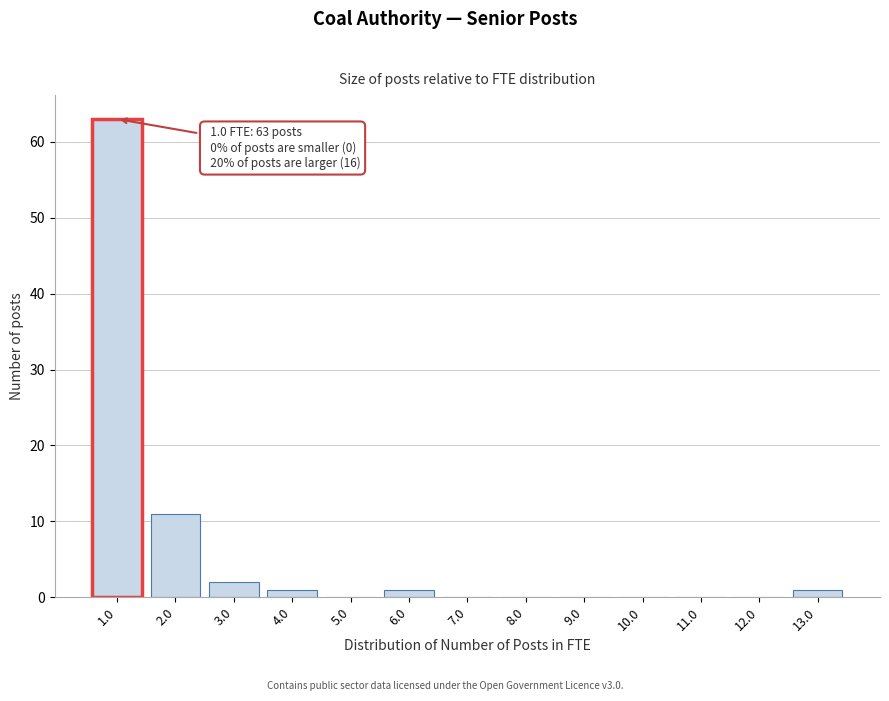

Reading left to right, what are all the values shown in this chart?

1.0=63	2.0=11	3.0=2	4.0=1	5.0=0	6.0=1	7.0=0	8.0=0	9.0=0	10.0=0	11.0=0	12.0=0	13.0=1